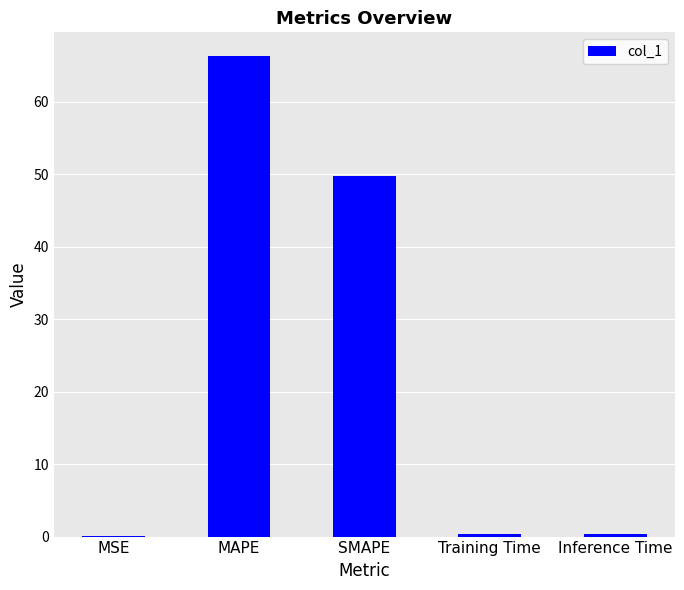

At which label is the value closest to 33?

SMAPE